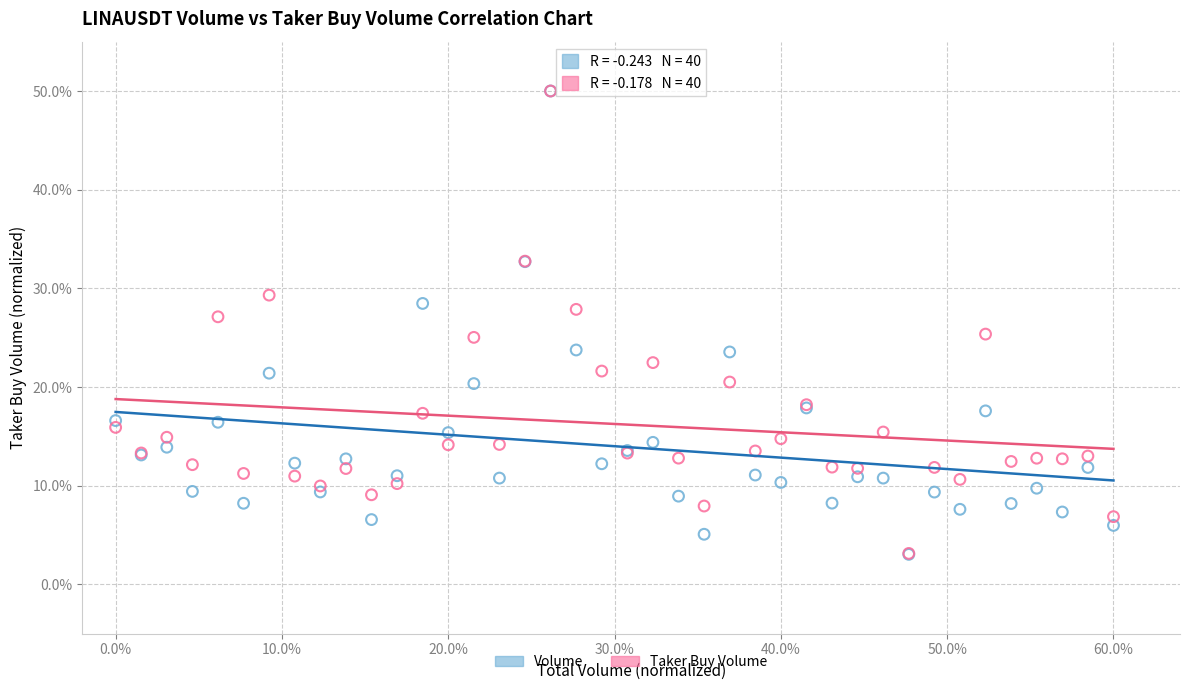

What are all the series names shown in the legend?

Volume, Taker Buy Volume